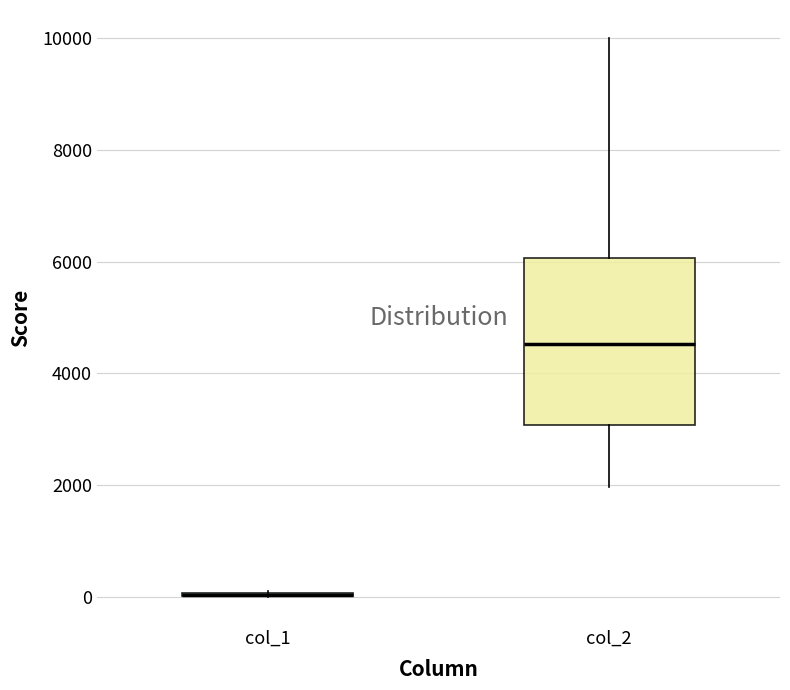

Which box is the tallest, from its lower edge to its upper edge?

col_2